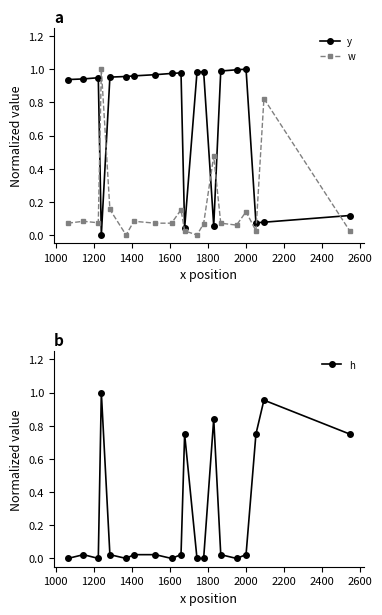

True or false: w has more than 1 points higher than both neighbors.

True